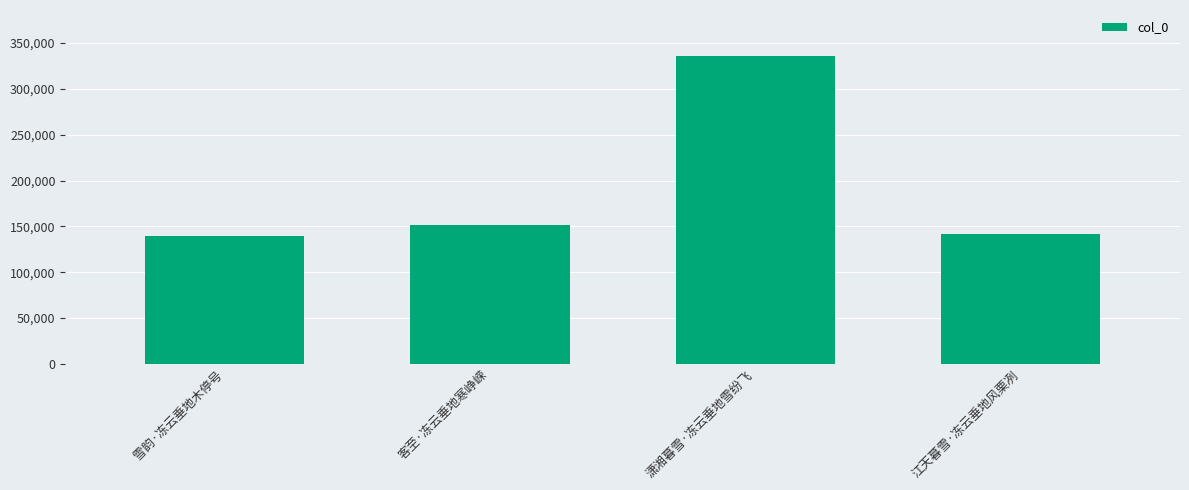

What is the smallest value displayed?

139281